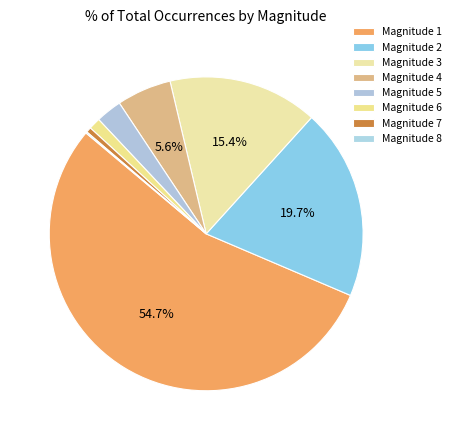

Rank the categories by value from lowest to highest.

8, 7, 6, 5, 4, 3, 2, 1